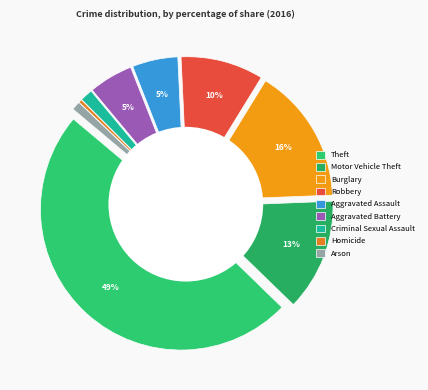

Combined, do Aggravated Assault and Aggravated Battery account for over 50%?

No